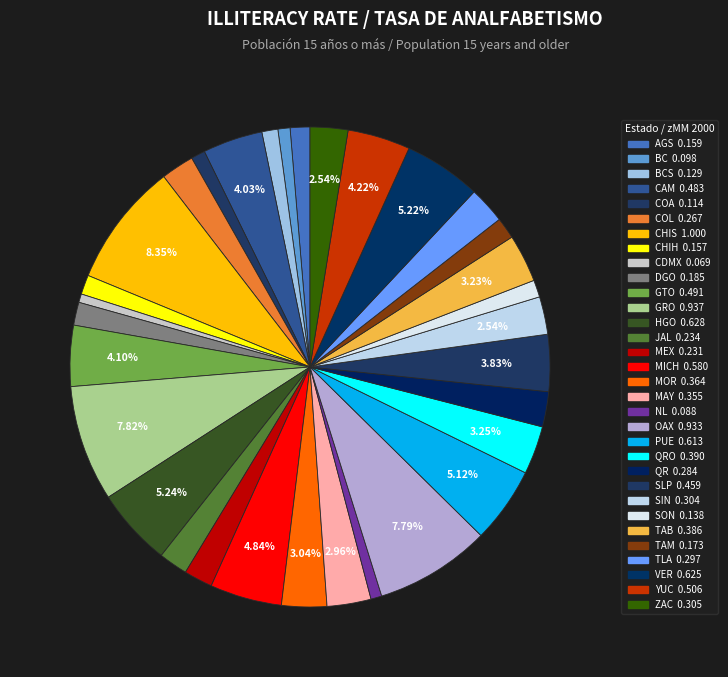

To the nearest percent, what is the difference between the largest and smallest slice percentages?

8%